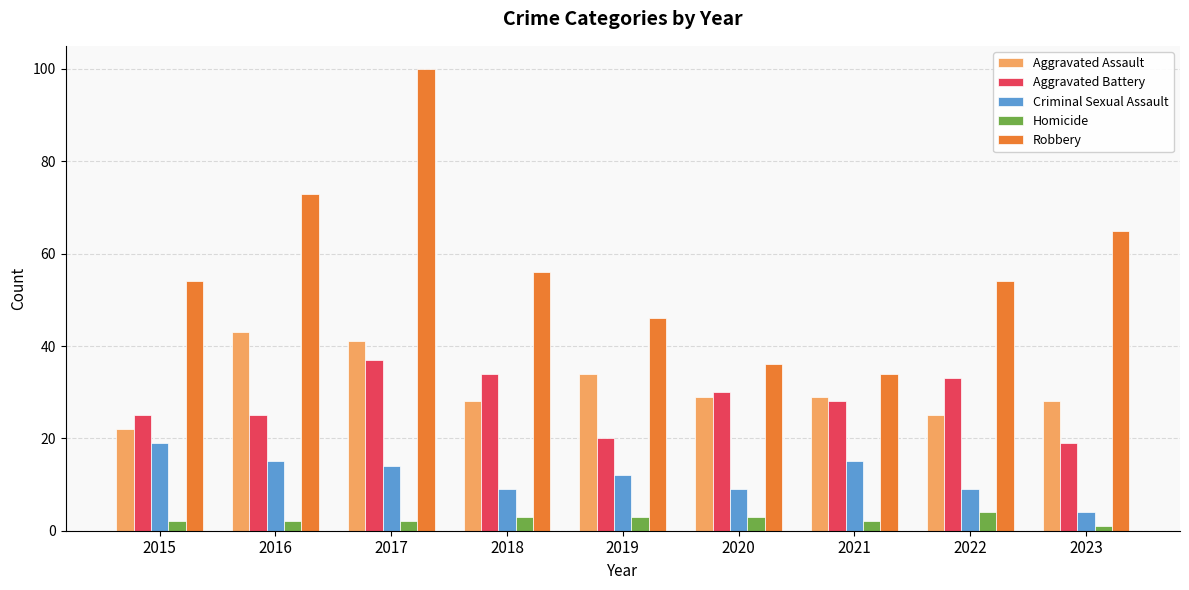

Reading left to right, transcribe all the data shown in this chart.

Aggravated Assault: 22	43	41	28	34	29	29	25	28
Aggravated Battery: 25	25	37	34	20	30	28	33	19
Criminal Sexual Assault: 19	15	14	9	12	9	15	9	4
Homicide: 2	2	2	3	3	3	2	4	1
Robbery: 54	73	100	56	46	36	34	54	65